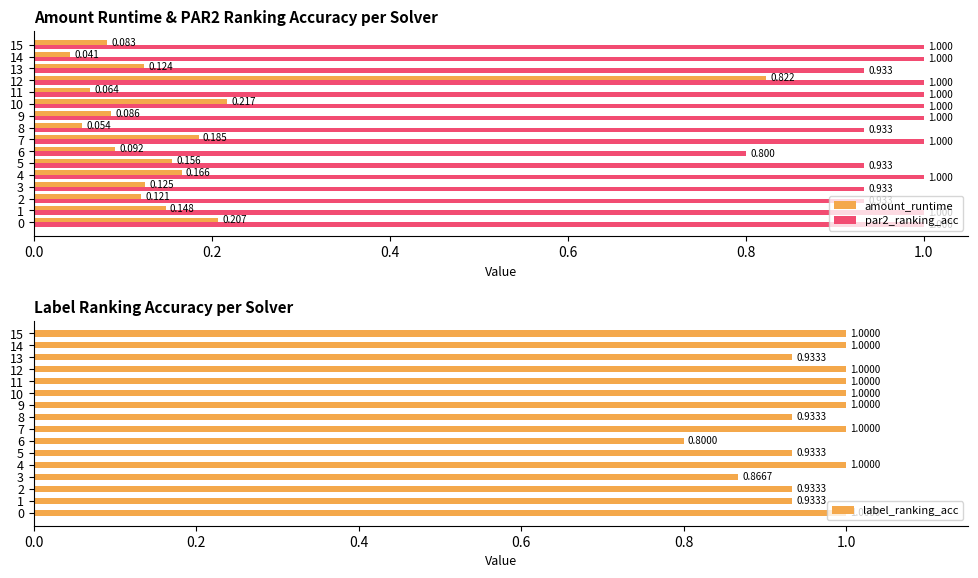

What are all the series names shown in the legend?

amount_runtime, par2_ranking_acc, label_ranking_acc